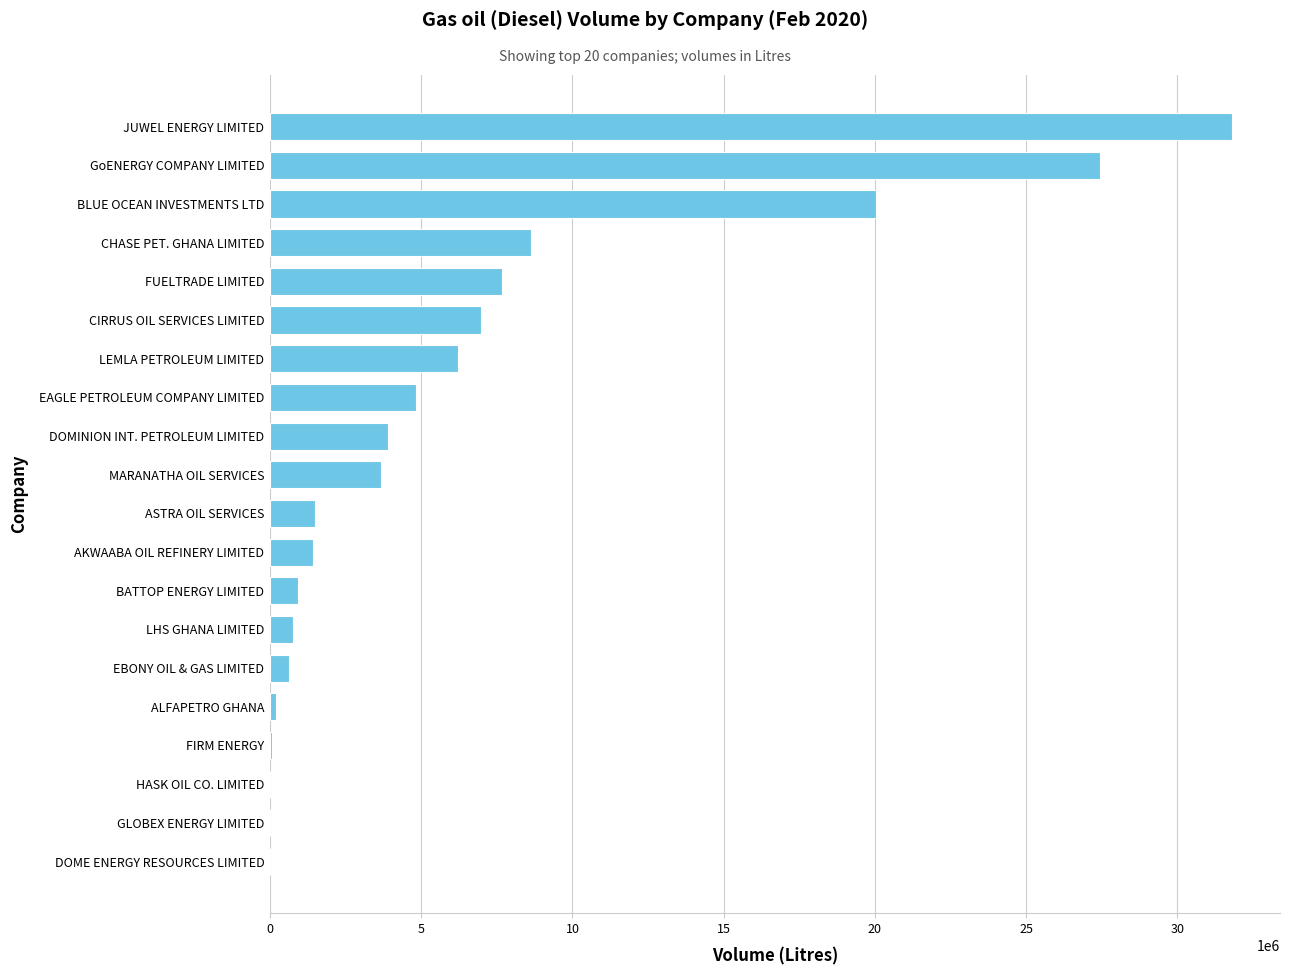

What is the sum of all values?

126630600